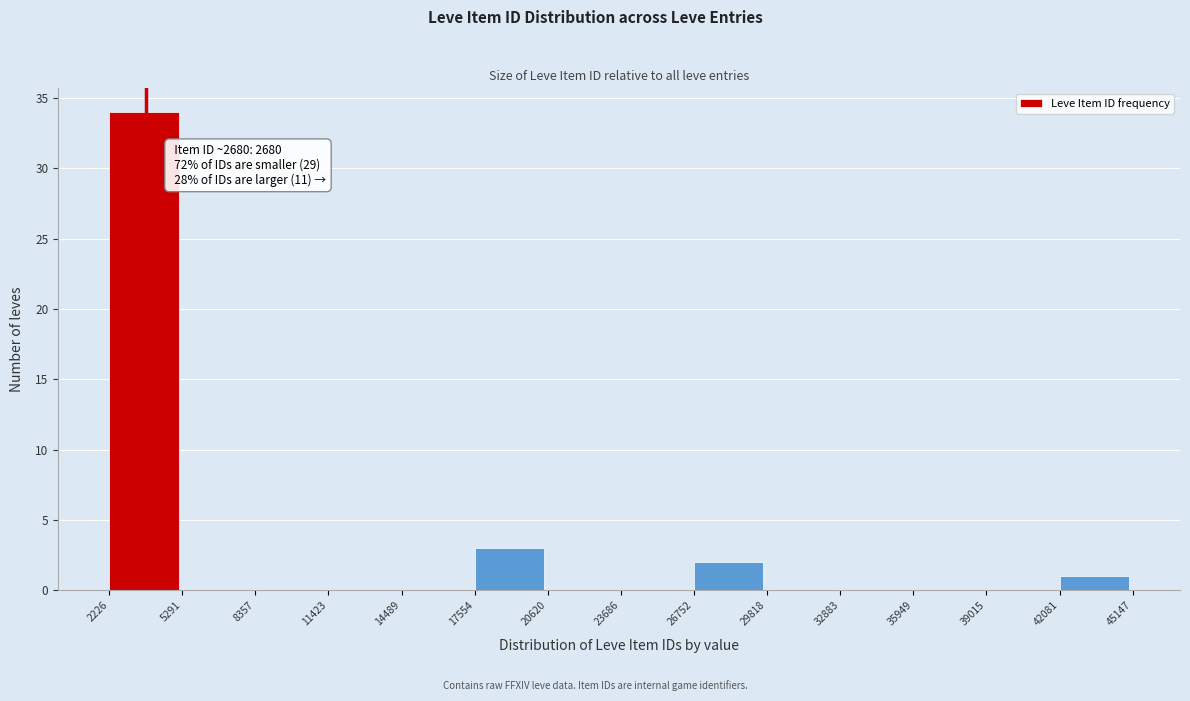

Over which range of the x-axis is the bar tallest?

2226 to 5291